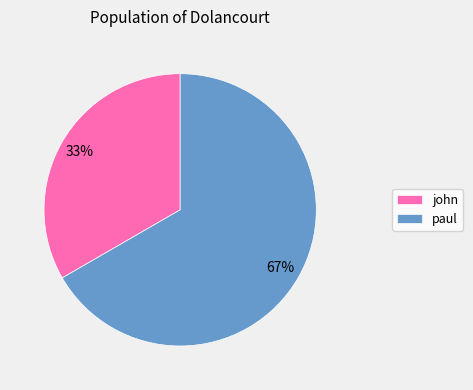

Combined, do john and paul account for over 50%?

Yes